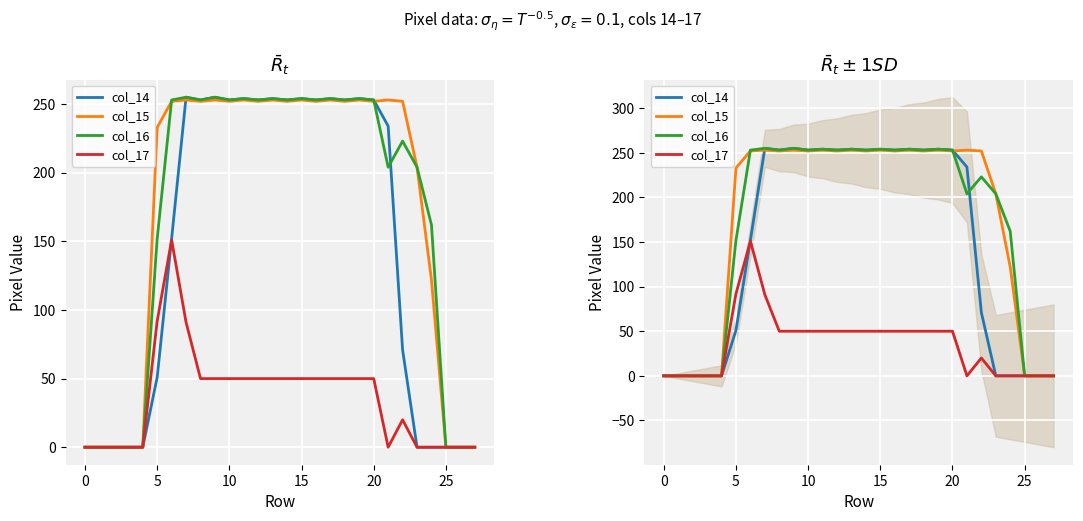

How many data points in col_14 are above 253?

7